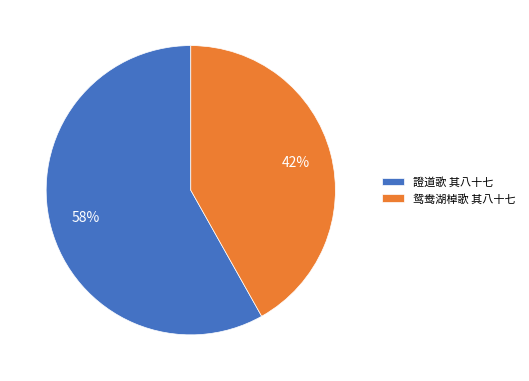

To the nearest percent, what is the difference between the largest and smallest slice percentages?

16%